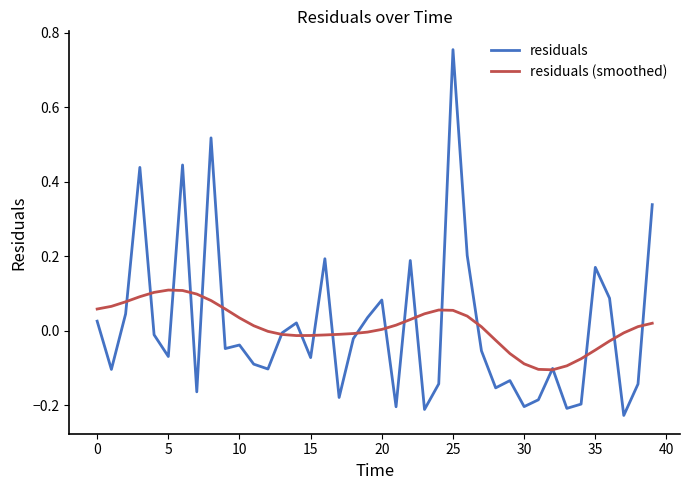

How many interior local peaks does the residuals series have?

12